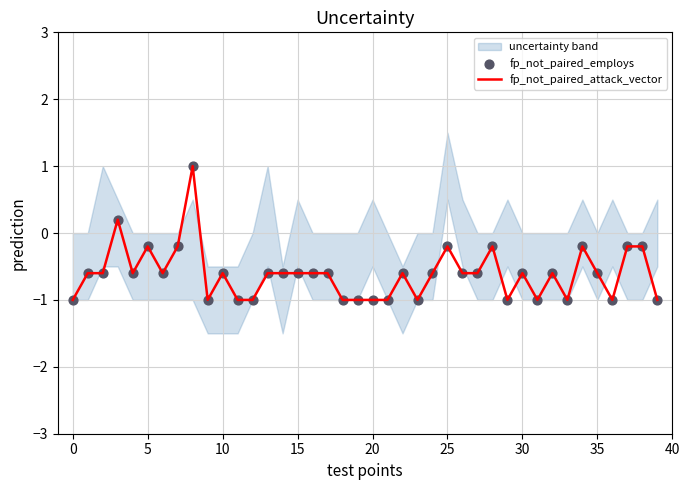

What is the lowest value of the fp_not_paired_attack_vector series?

-1.0